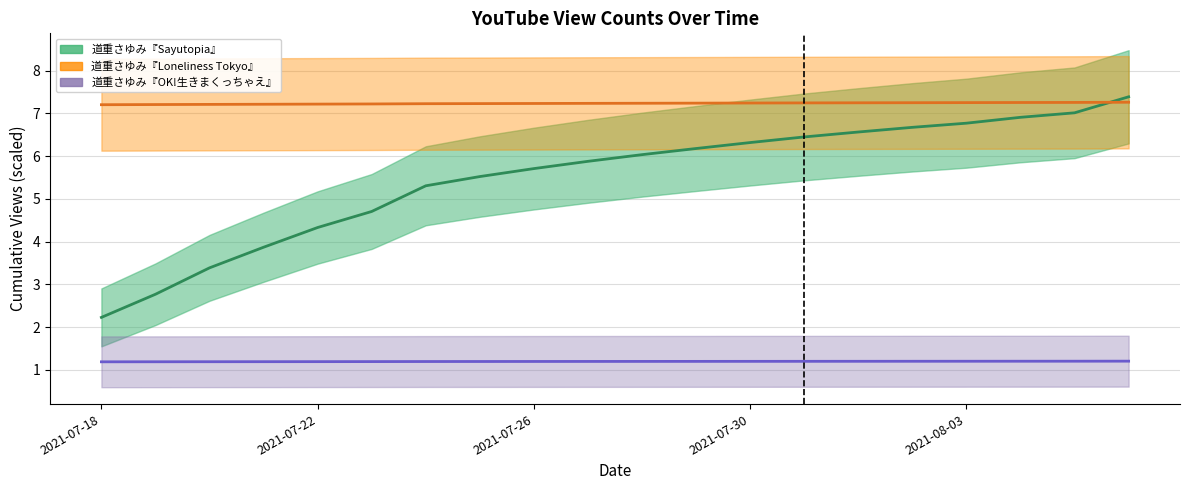

Which series has the widest spread of values?

道重さゆみ『Sayutopia』